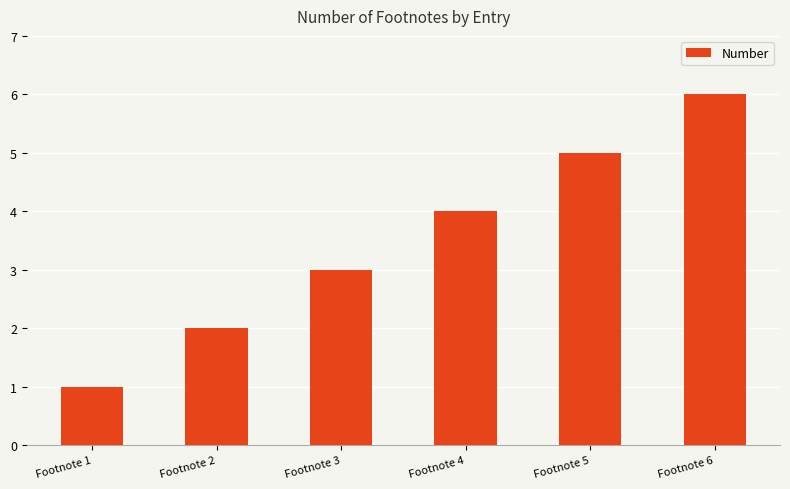

What is the greatest value displayed?

6